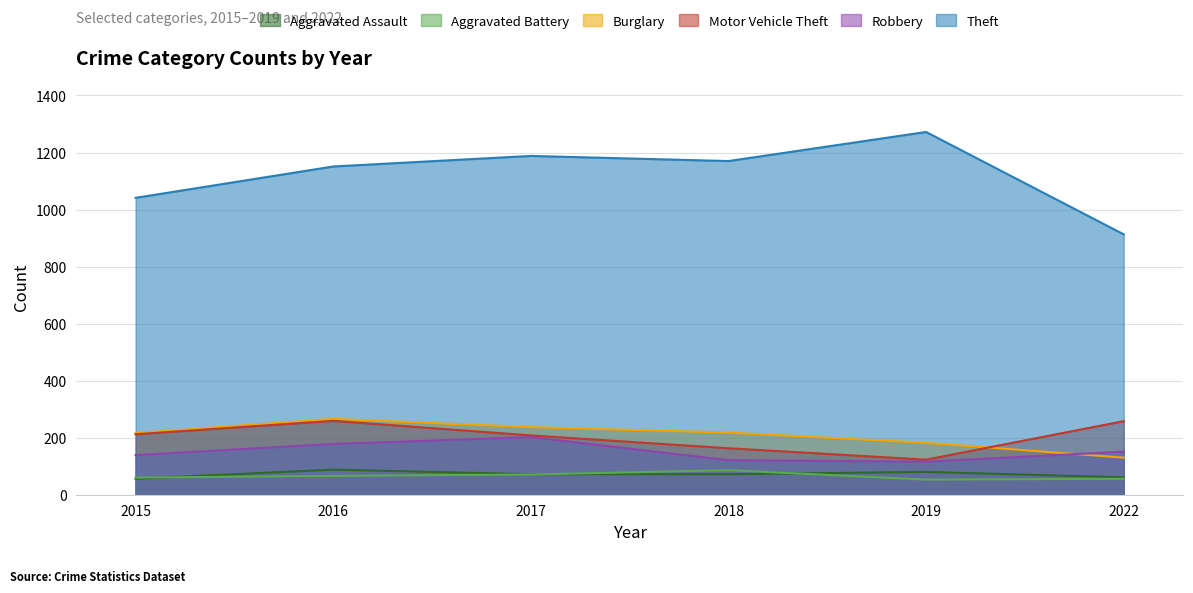

After their last crossing, which series has the higher values: Burglary or Robbery?

Robbery